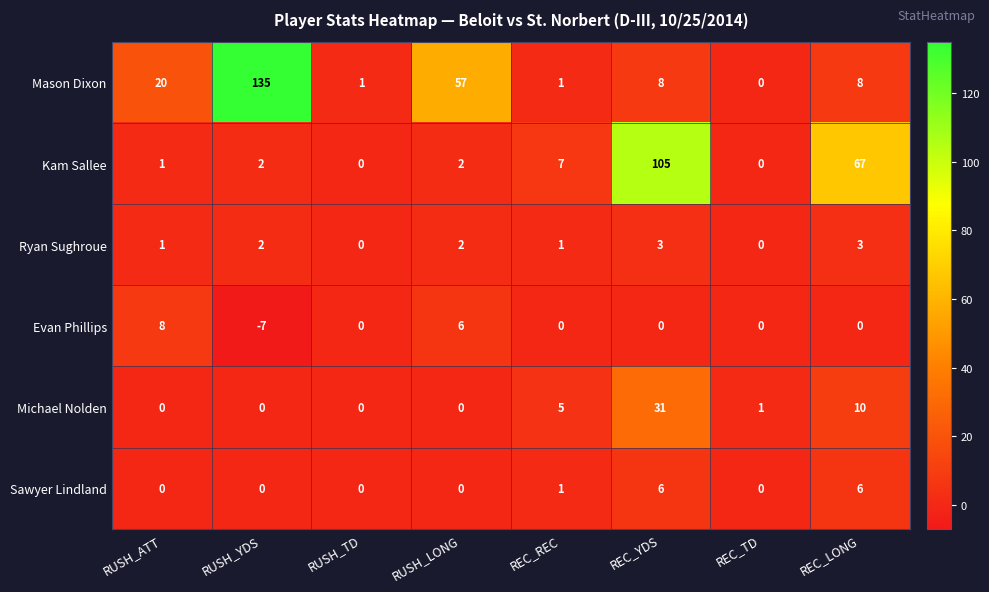

What is the difference between the maximum and second lowest values in the Evan Phillips series?

8